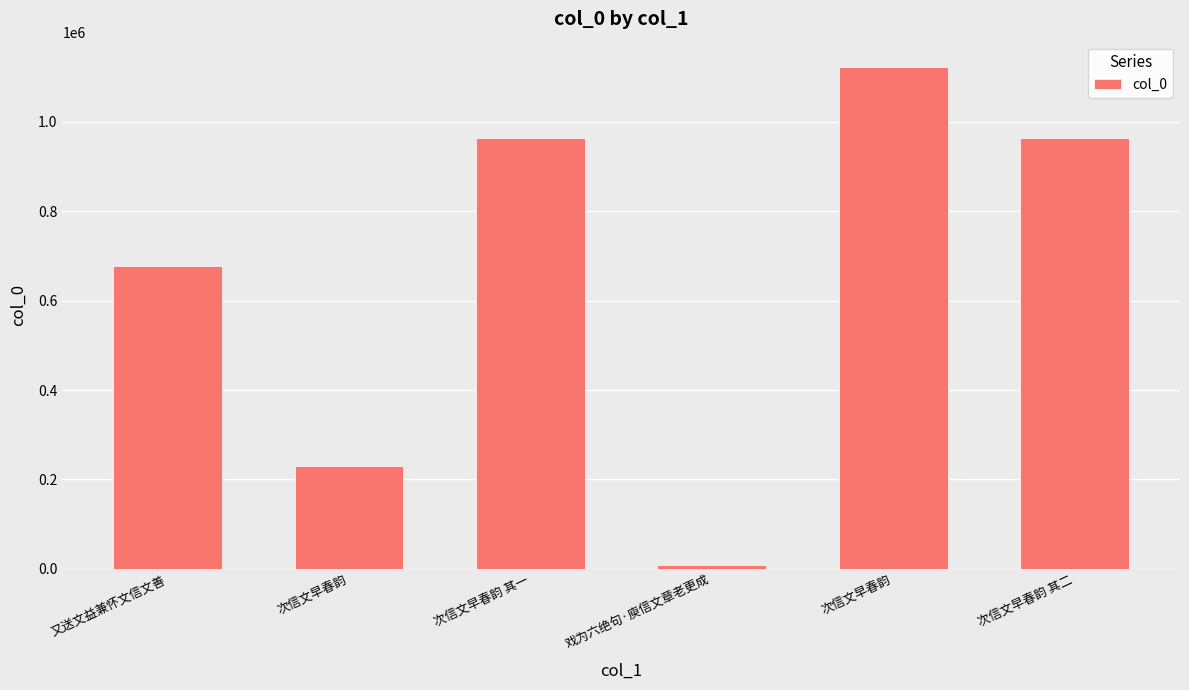

How many bars are there in total?

6